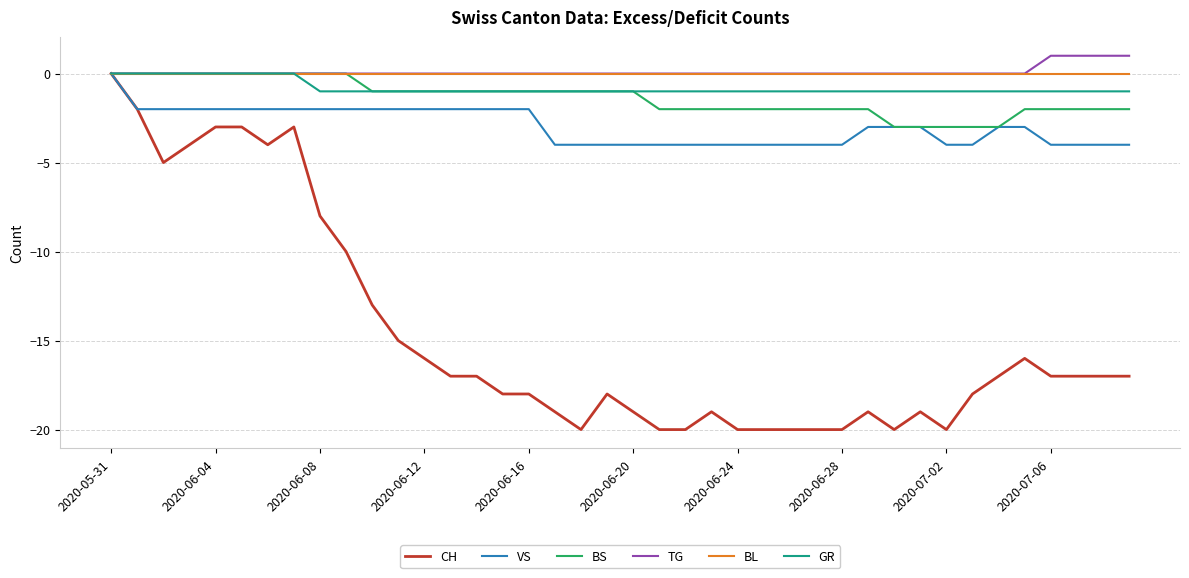

What are all the series names shown in the legend?

CH, VS, BS, TG, BL, GR